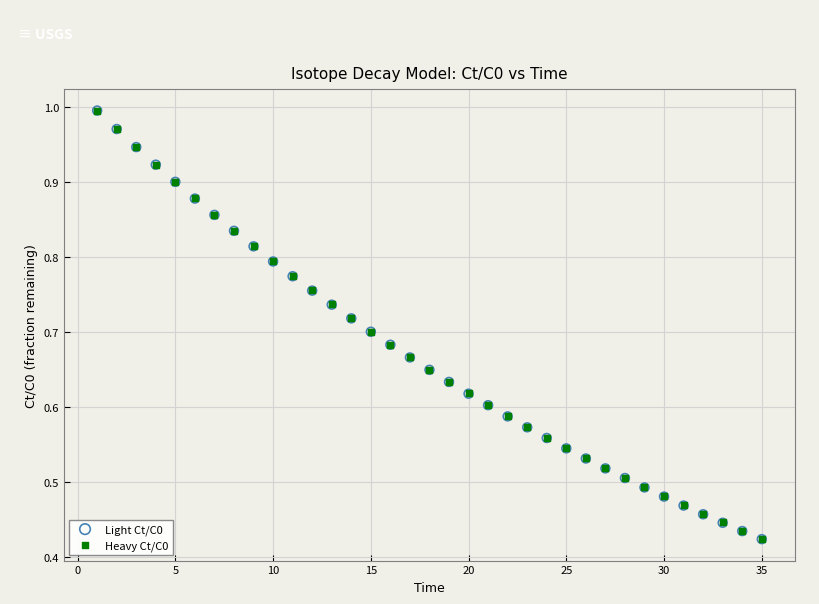

What are all the series names shown in the legend?

Light Ct/C0, Heavy Ct/C0